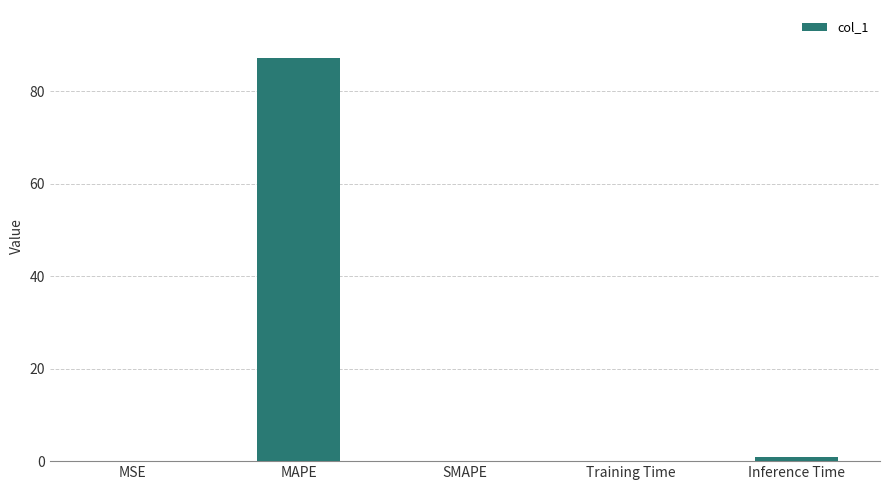

What is the greatest value displayed?

87.1